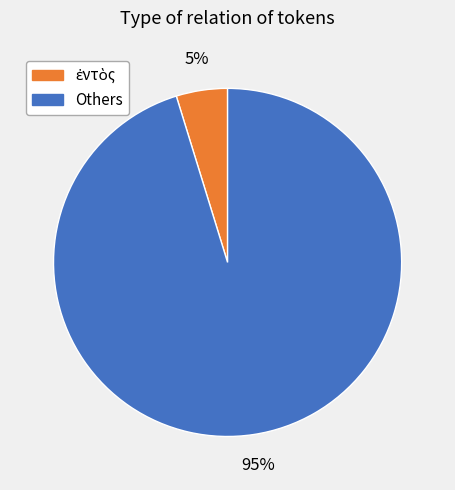

To the nearest percent, what is the average slice percentage?

50%